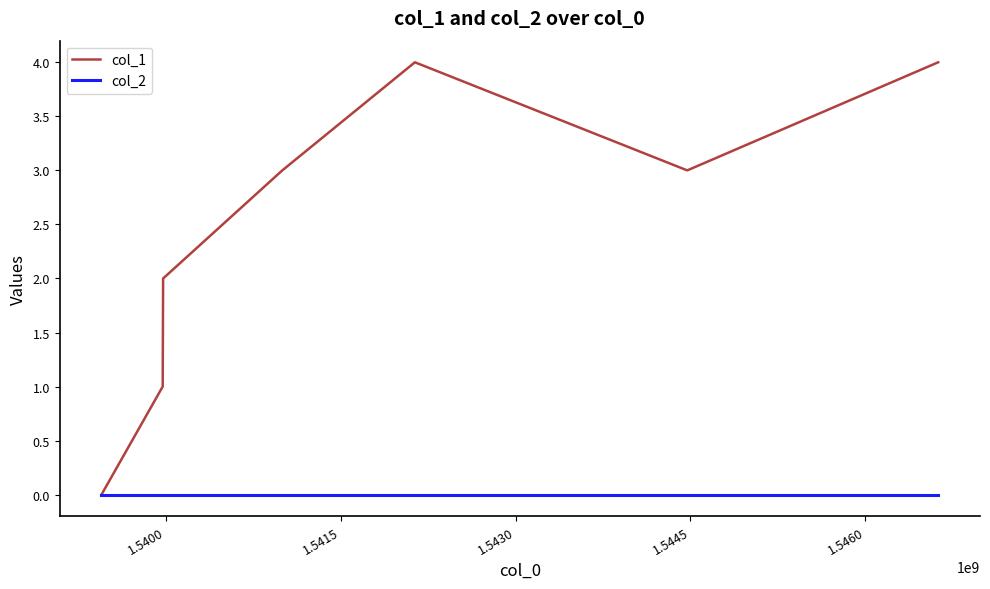

List the series in order of their peak value, lowest first.

col_2, col_1